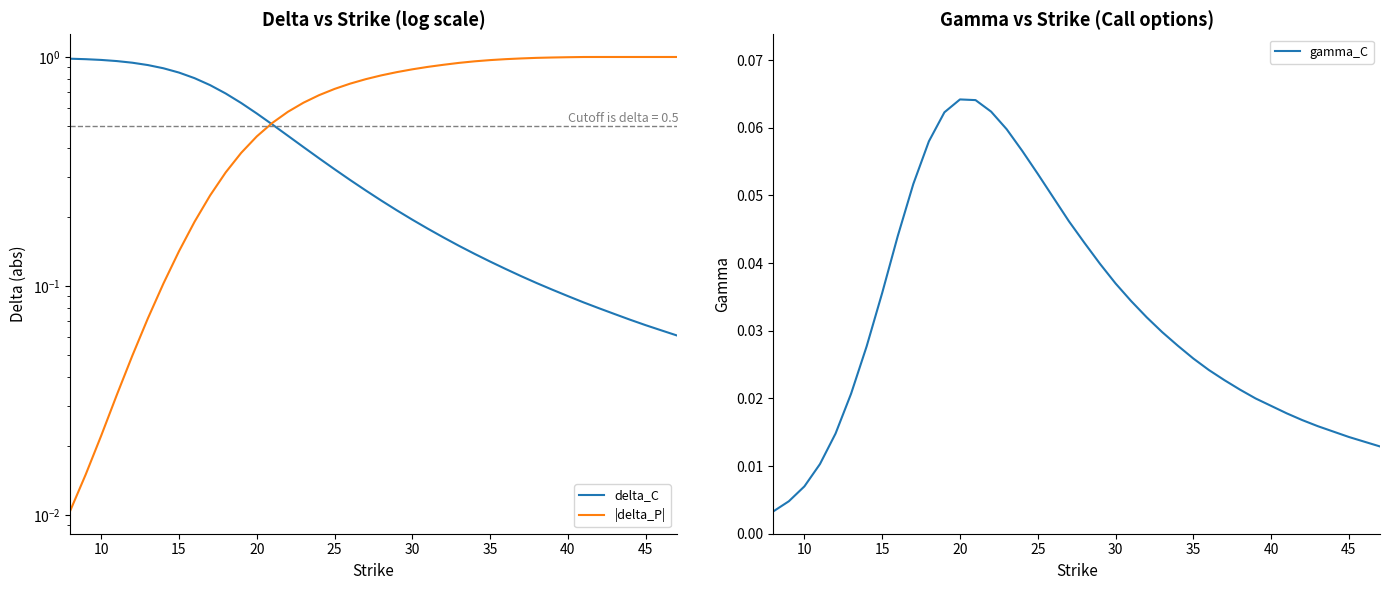

True or false: |delta_P| has a value of 0.2 at 15.

False